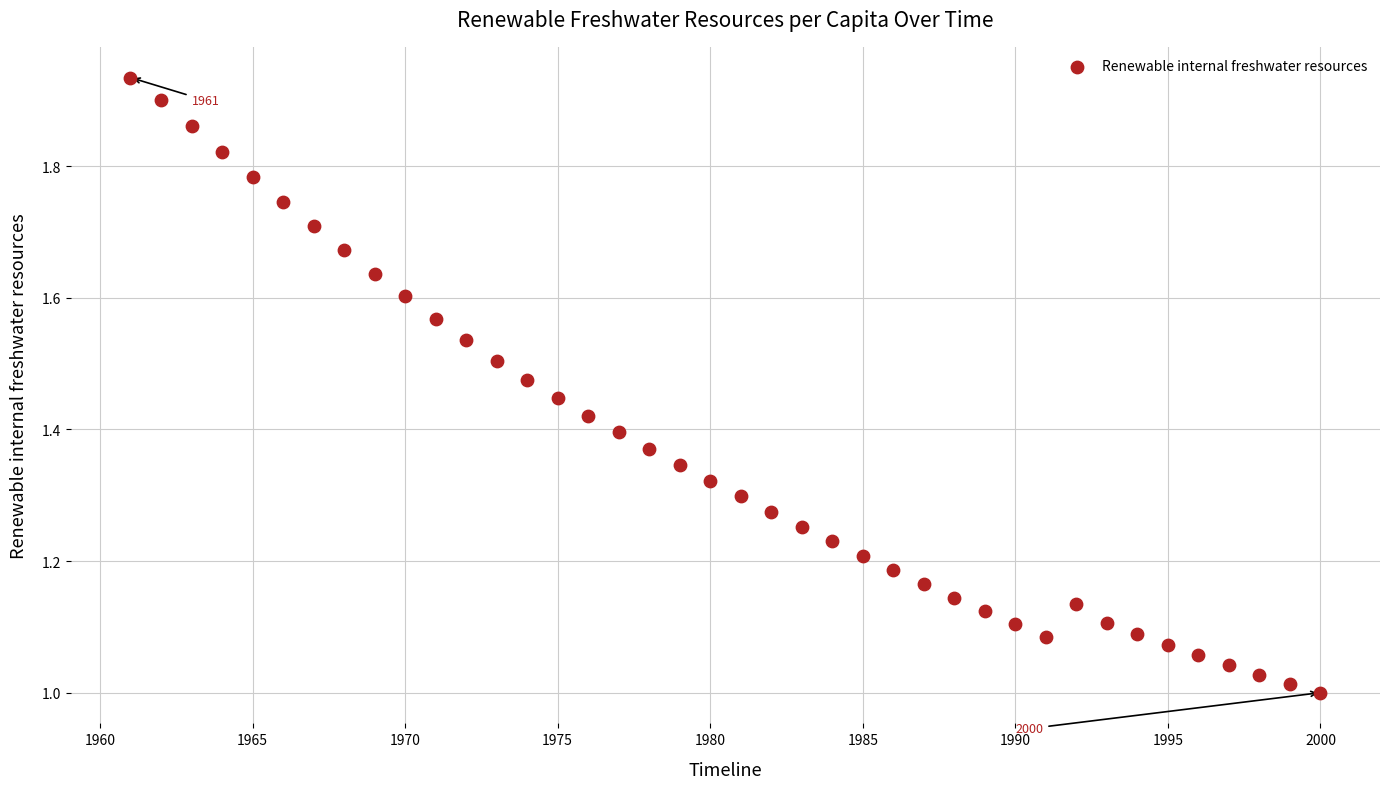

What is the range of X values (max minus min)?

39.0